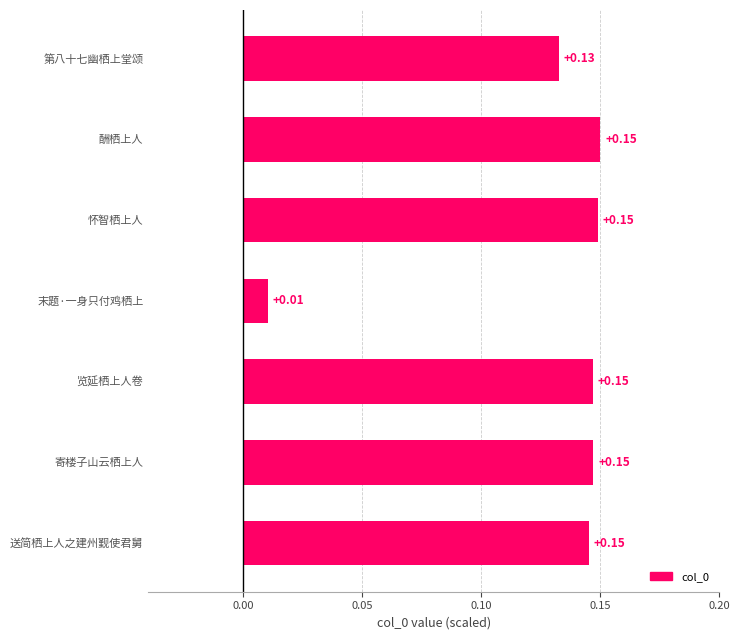

What is the sum of all values?

0.9